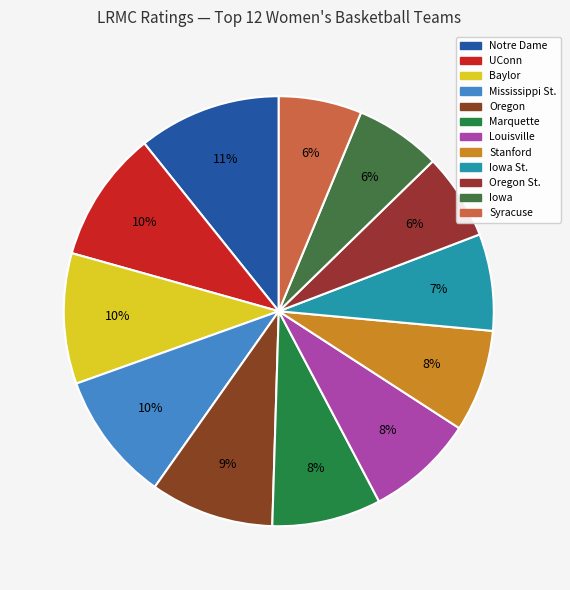

Which slice is the largest?

Notre Dame